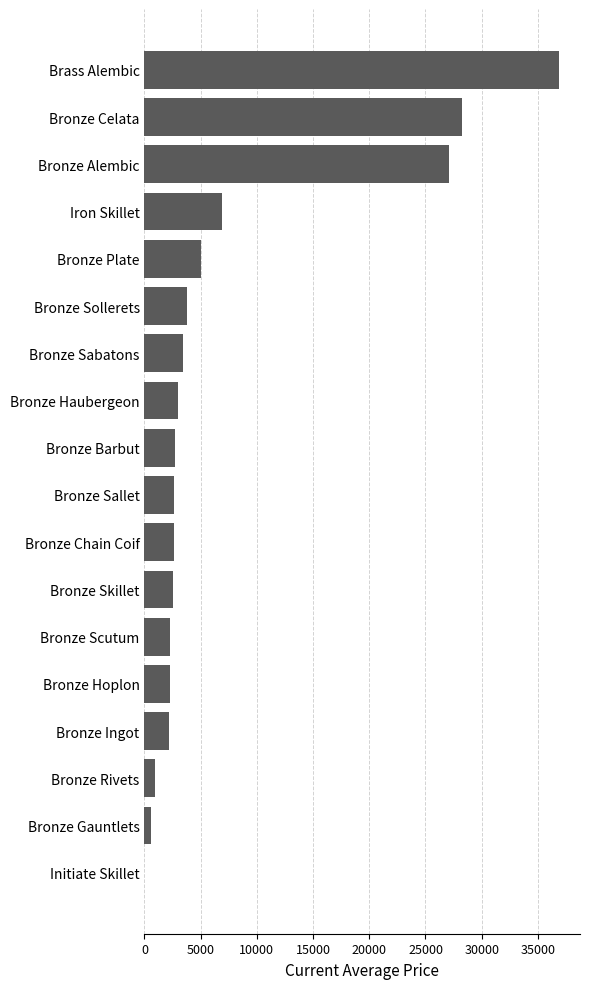

Between Bronze Haubergeon and Bronze Celata, which is larger?

Bronze Celata